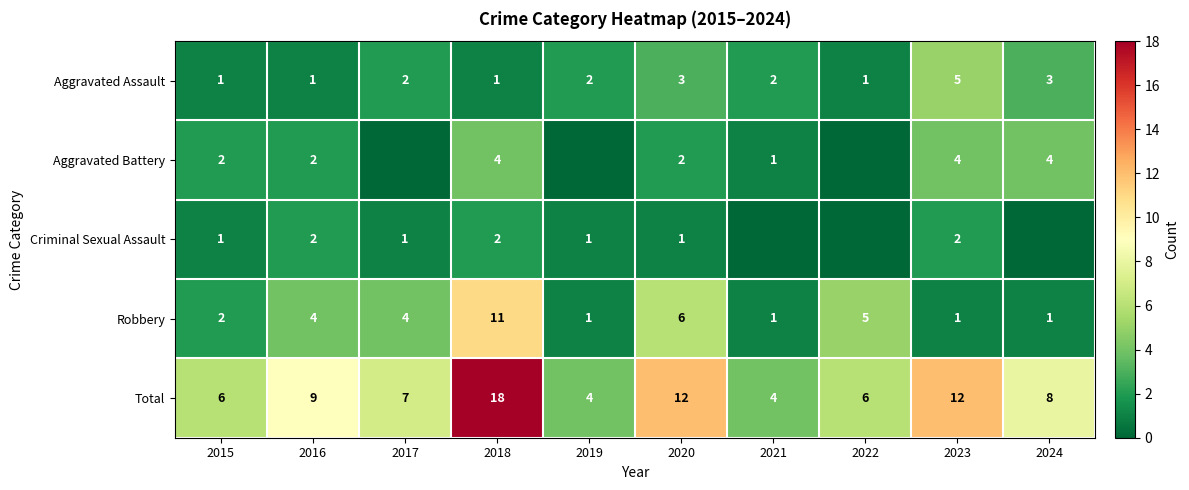

What is the approximate value of Aggravated Assault at 2023?

5